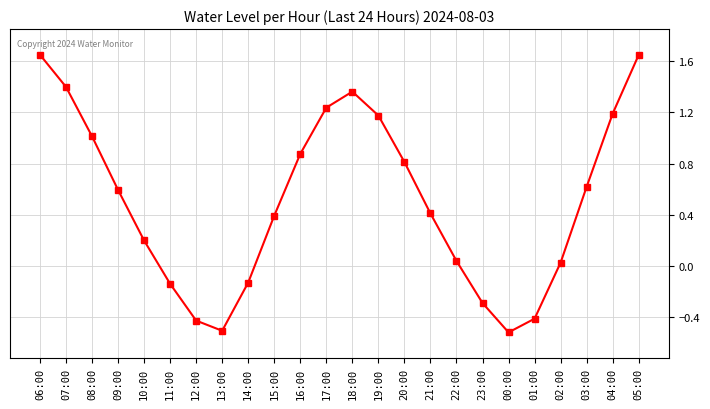

How many distinct data groups are displayed?

1